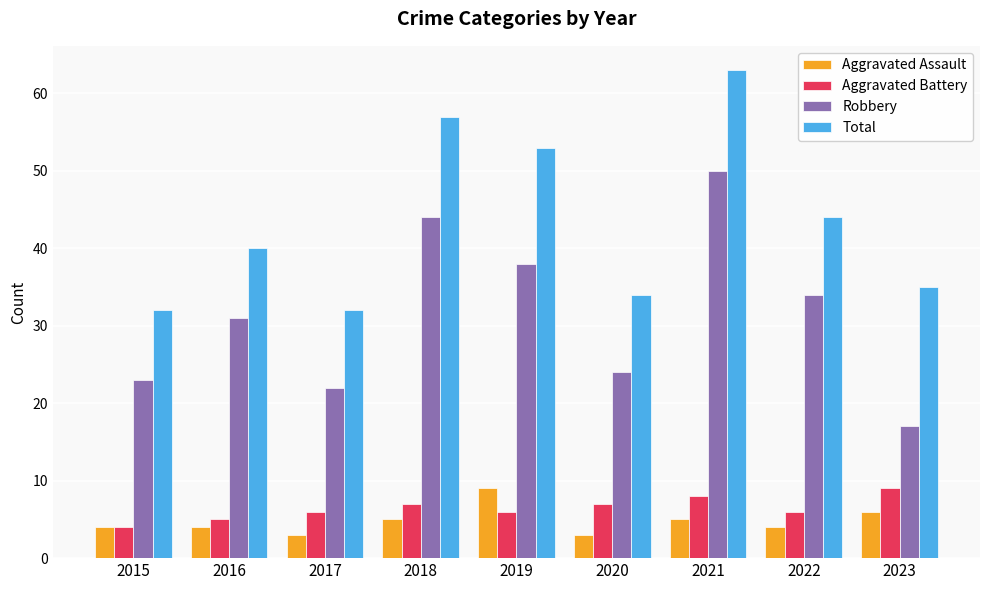

Reading left to right, extract all data points from this chart.

Aggravated Assault: 2015=4	2016=4	2017=3	2018=5	2019=9	2020=3	2021=5	2022=4	2023=6
Aggravated Battery: 2015=4	2016=5	2017=6	2018=7	2019=6	2020=7	2021=8	2022=6	2023=9
Robbery: 2015=23	2016=31	2017=22	2018=44	2019=38	2020=24	2021=50	2022=34	2023=17
Total: 2015=32	2016=40	2017=32	2018=57	2019=53	2020=34	2021=63	2022=44	2023=35